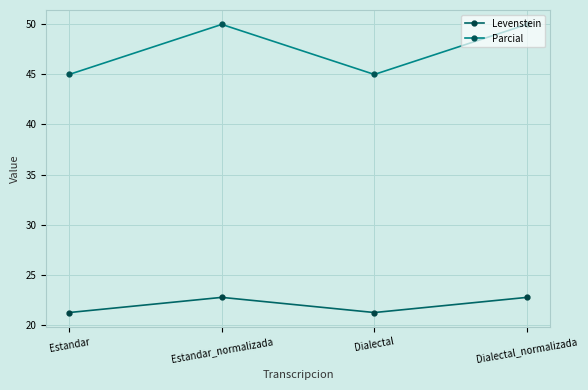

List the series in order of their overall mean, highest first.

Parcial, Levenstein